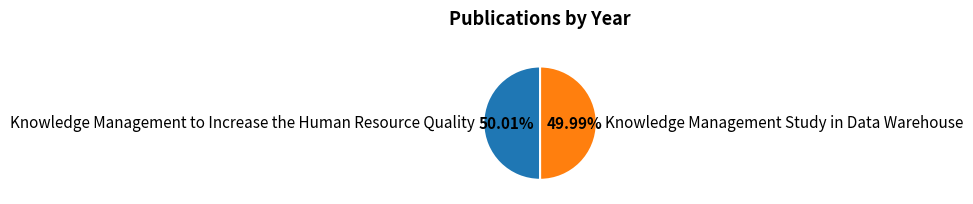

Count the number of slices in the pie.

2